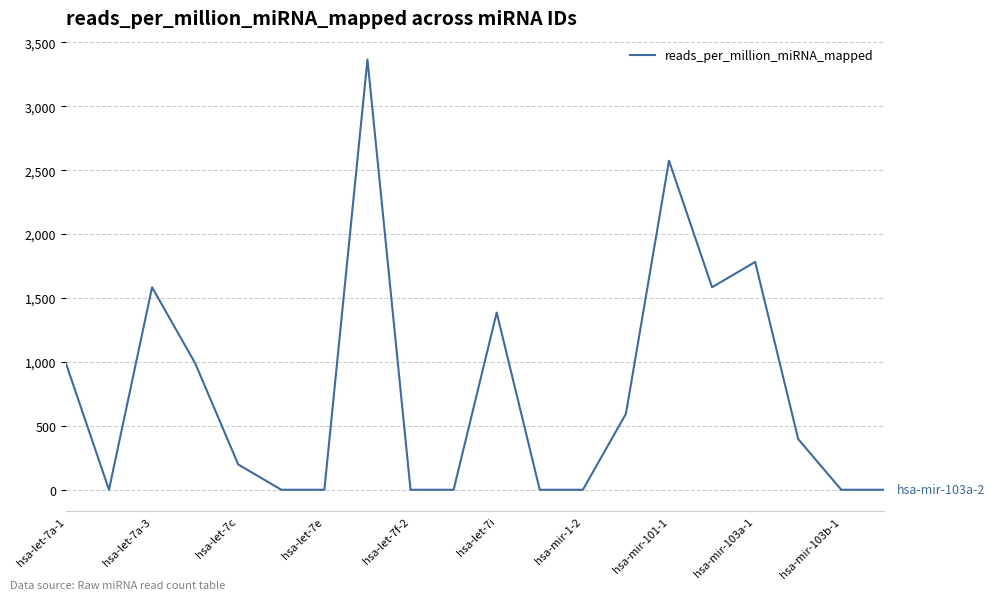

Is this an area chart (filled region under the line)?

No